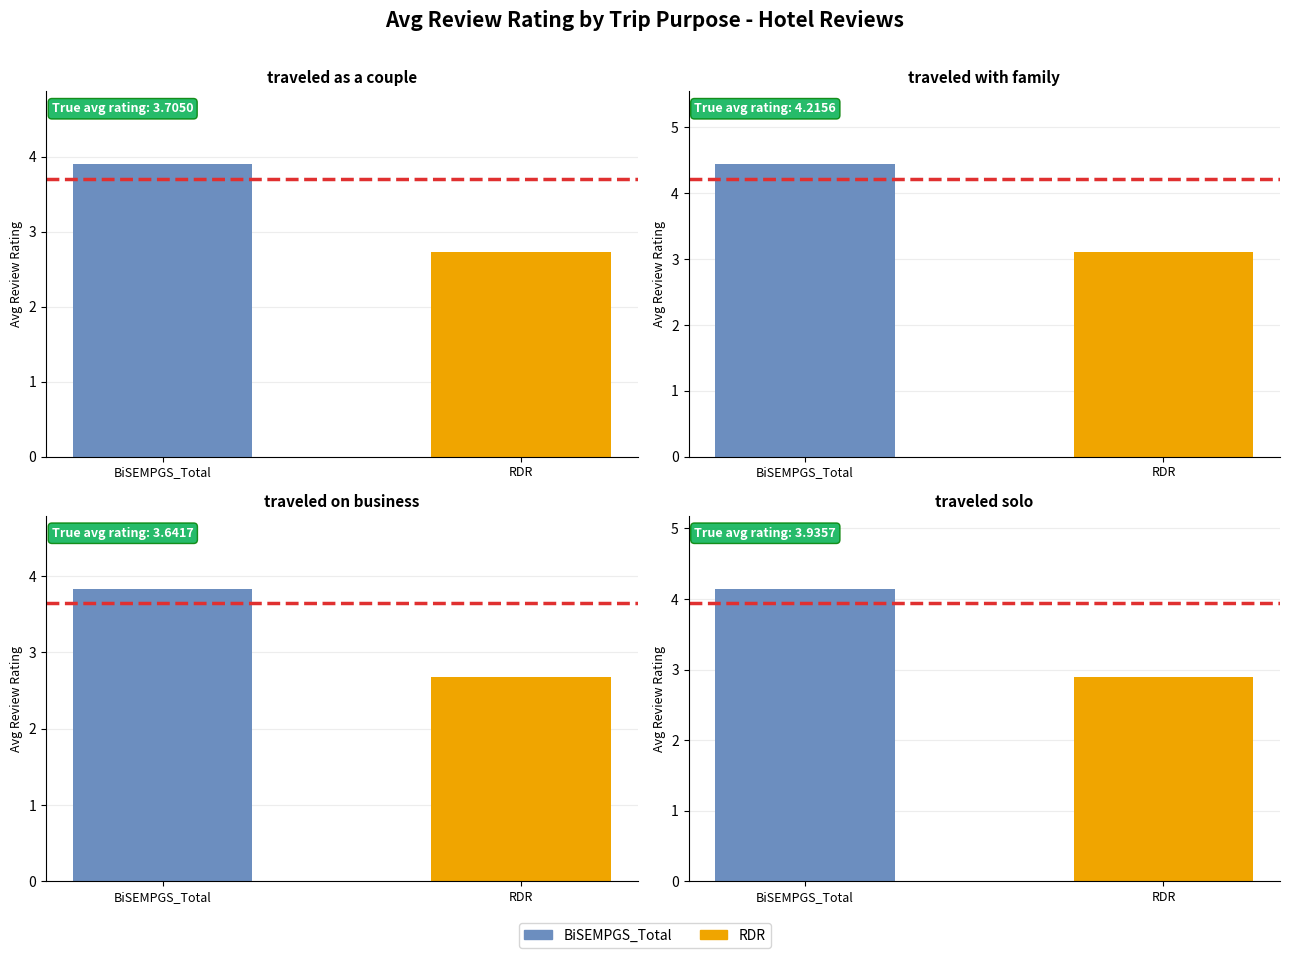

What are all the series names shown in the legend?

BiSEMPGS_Total, RDR